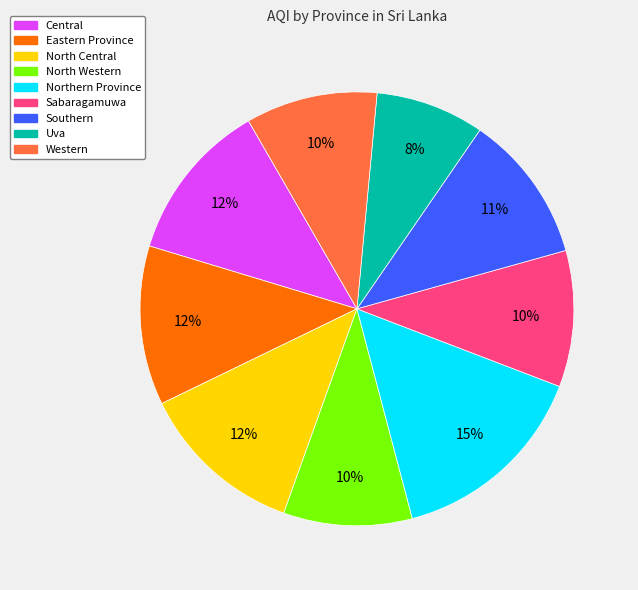

Which category has the biggest portion of the pie?

Northern Province